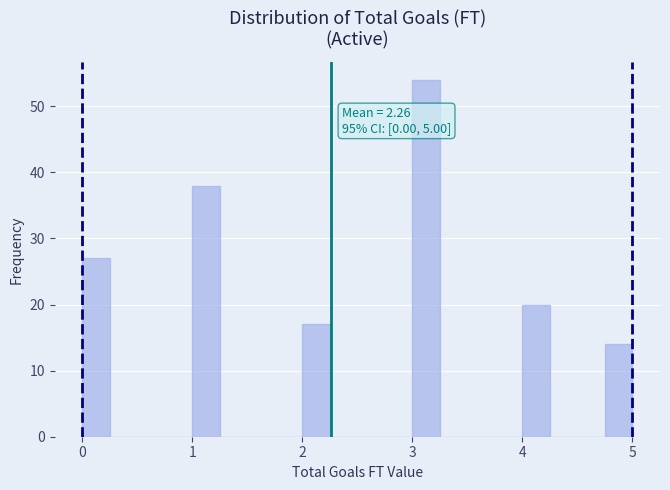

Around what value on the x-axis is the tallest bar? Give the approximate position of its centre, as read against the axis.

3.1